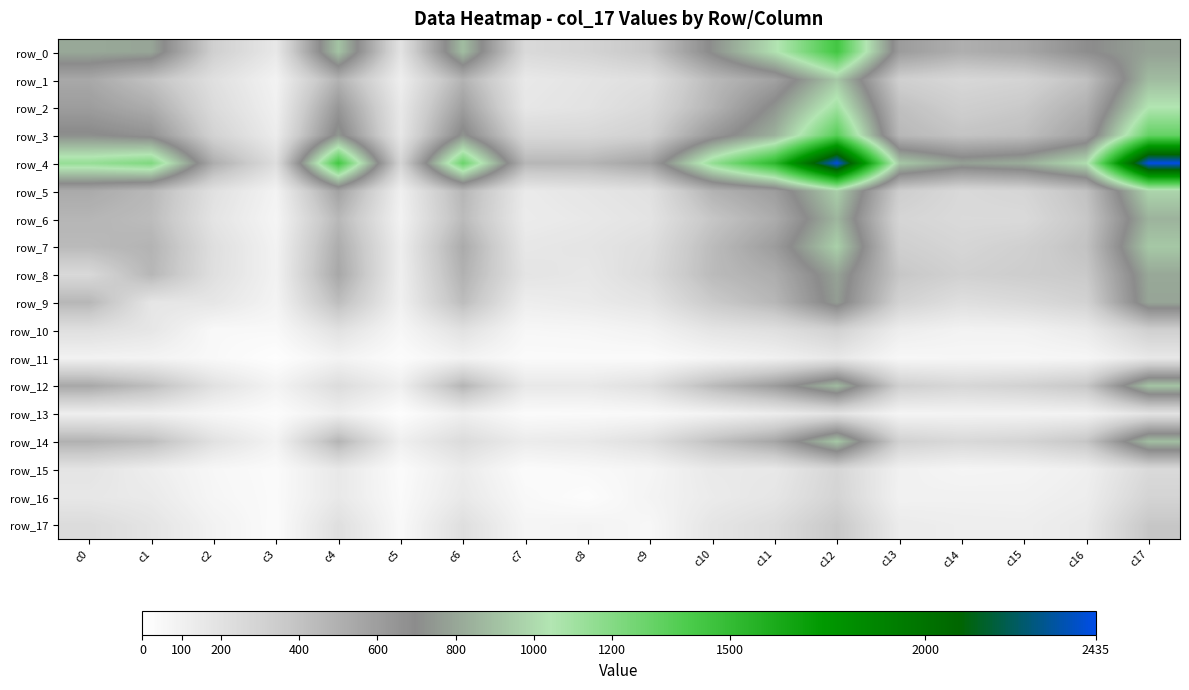

Reading left to right, extract all data points from this chart.

row_0: 807	795	321	157	914	193	889	255	292	377	713	1025	1432	608	507	551	686	781
row_1: 543	401	212	87	487	115	484	151	183	215	445	578	926	323	269	294	410	883
row_2: 603	517	244	103	637	153	596	166	193	256	475	732	1109	414	328	364	500	1048
row_3: 712	661	301	130	745	165	732	263	266	314	626	840	1357	457	392	418	579	1310
row_4: 1140	1217	514	228	1433	292	1289	464	469	577	1145	1533	2425	929	775	825	1012	2435
row_5: 530	455	206	85	574	104	465	143	172	205	485	599	955	335	259	282	406	979
row_6: 469	434	183	70	454	90	440	134	154	186	380	521	860	285	251	252	374	849
row_7: 444	481	220	87	518	118	528	162	178	222	437	606	961	325	281	319	400	930
row_8: 260	462	214	90	545	110	492	183	161	240	441	515	784	377	311	336	362	807
row_9: 462	172	167	79	426	102	431	119	141	181	354	462	761	303	217	249	303	795
row_10: 214	167	45	45	202	58	201	56	62	88	177	215	308	121	86	92	138	321
row_11: 90	79	45	8	82	23	85	32	34	29	65	99	159	52	59	54	63	157
row_12: 545	426	202	82	236	111	475	155	153	217	442	610	879	324	272	307	376	914
row_13: 110	102	58	23	111	13	109	30	36	44	82	127	198	70	79	79	85	193
row_14: 492	431	201	85	475	109	242	133	152	220	408	554	926	312	261	292	382	889
row_15: 183	119	56	32	155	30	133	28	45	67	149	155	280	99	70	77	107	255
row_16: 161	141	62	34	153	36	152	45	17	78	136	173	293	92	96	94	120	292
row_17: 240	181	88	29	217	44	220	67	78	53	176	233	368	133	117	114	147	377